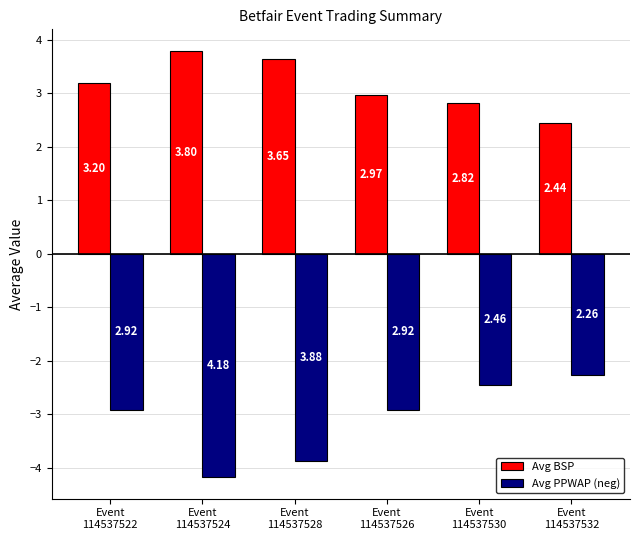

What is the sum of all Avg BSP values?

18.9